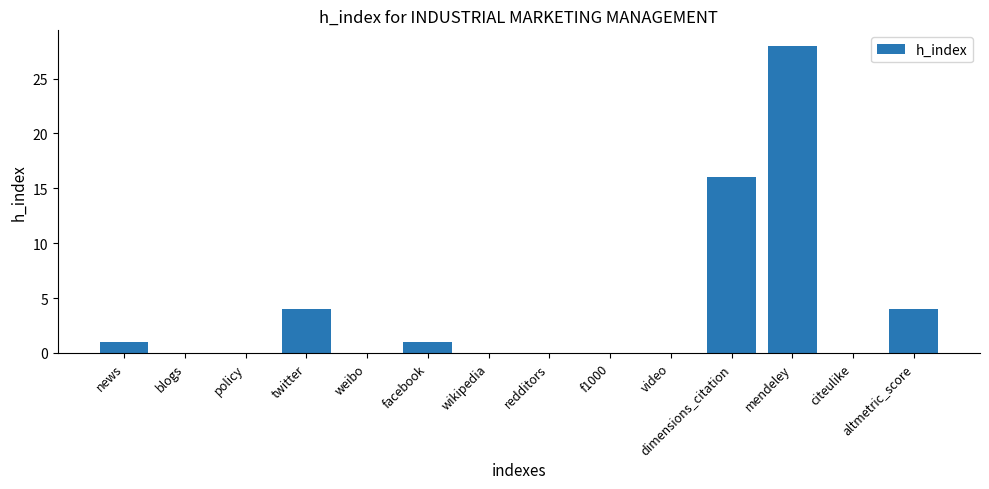

Which label corresponds to the largest value in the chart?

mendeley